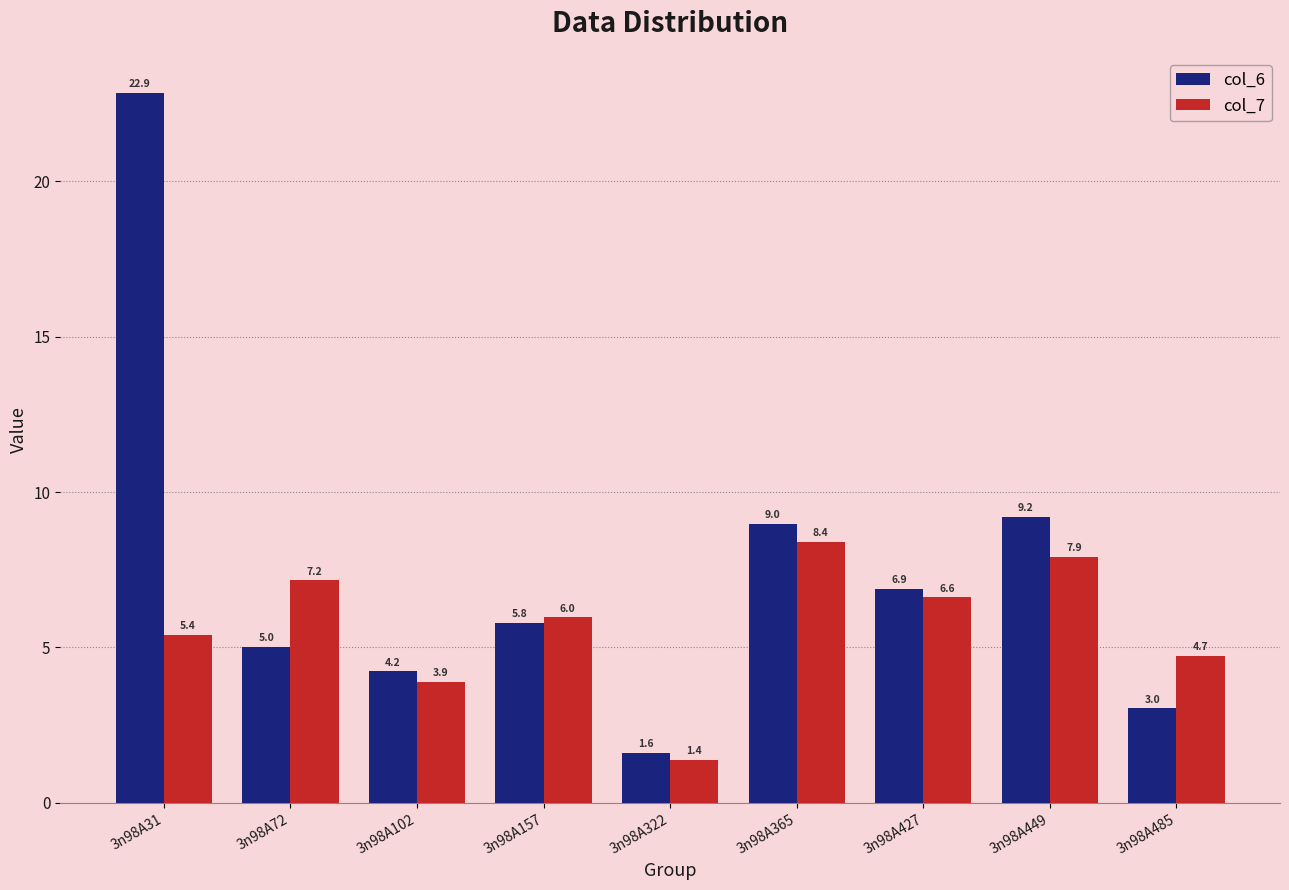

At which category is the sum across all series the highest?

3n98A31